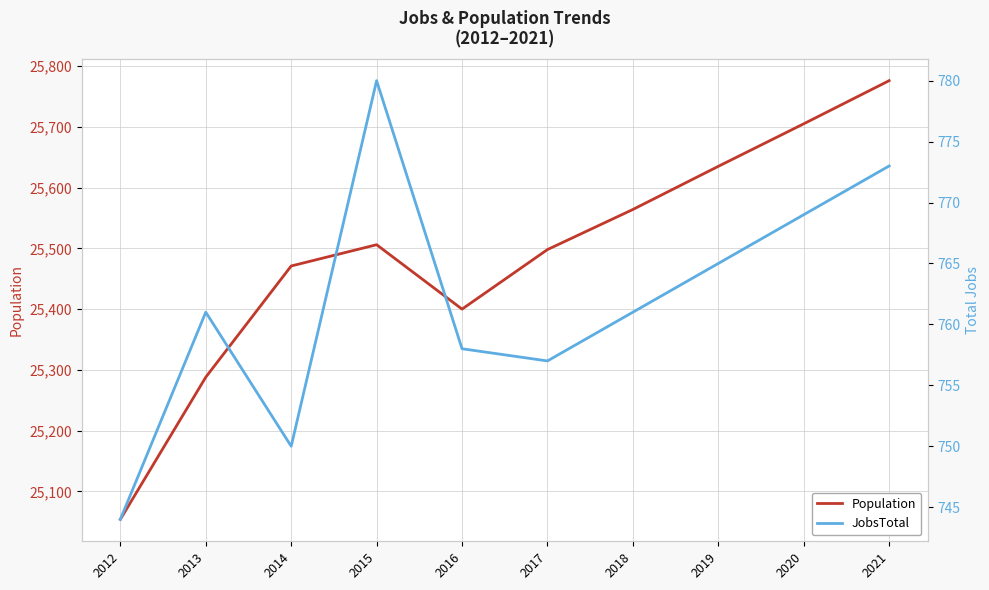

What value does the JobsTotal series have at 2013?

761